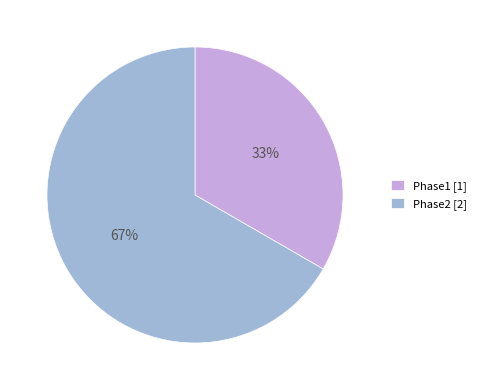

How many slices are in this pie chart?

2